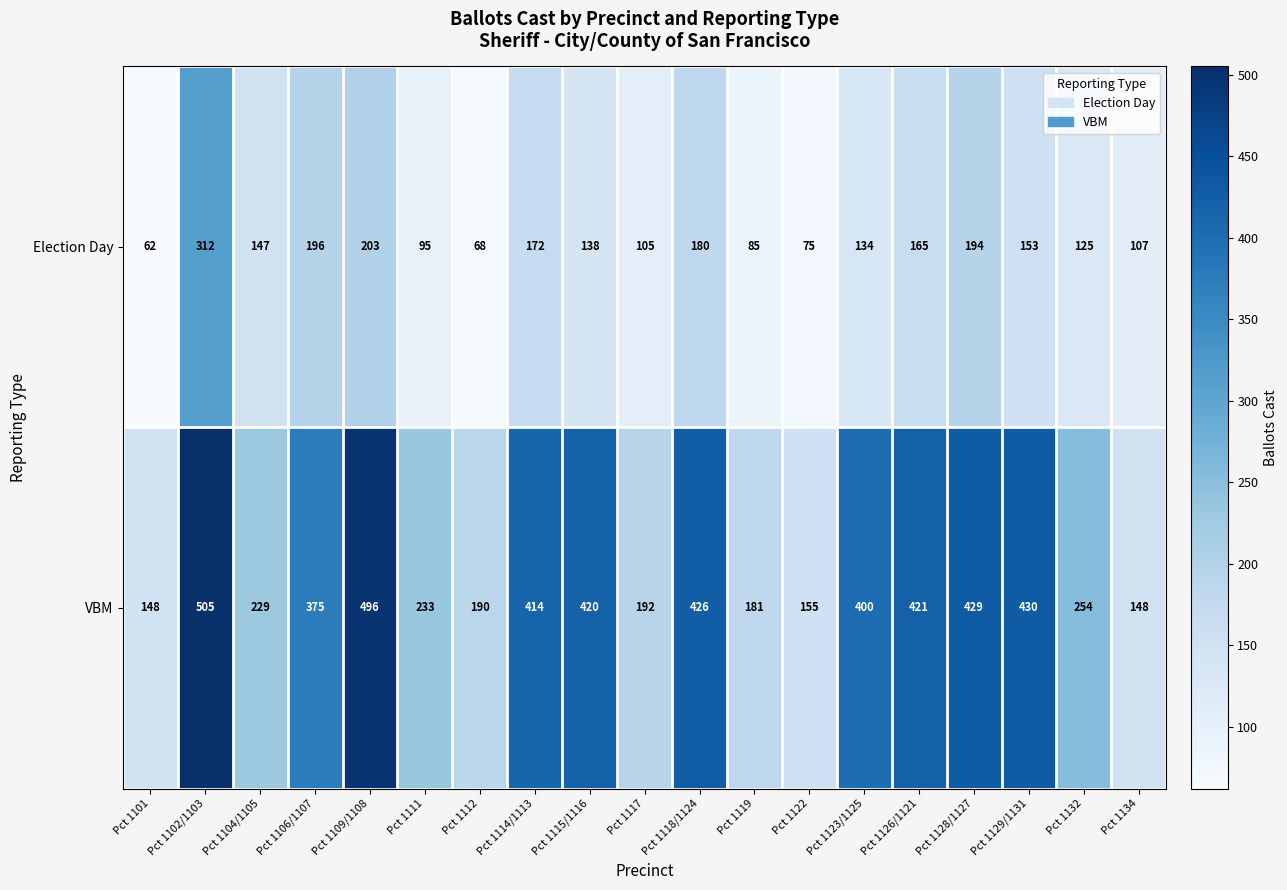

Which series has the largest total across all categories?

VBM